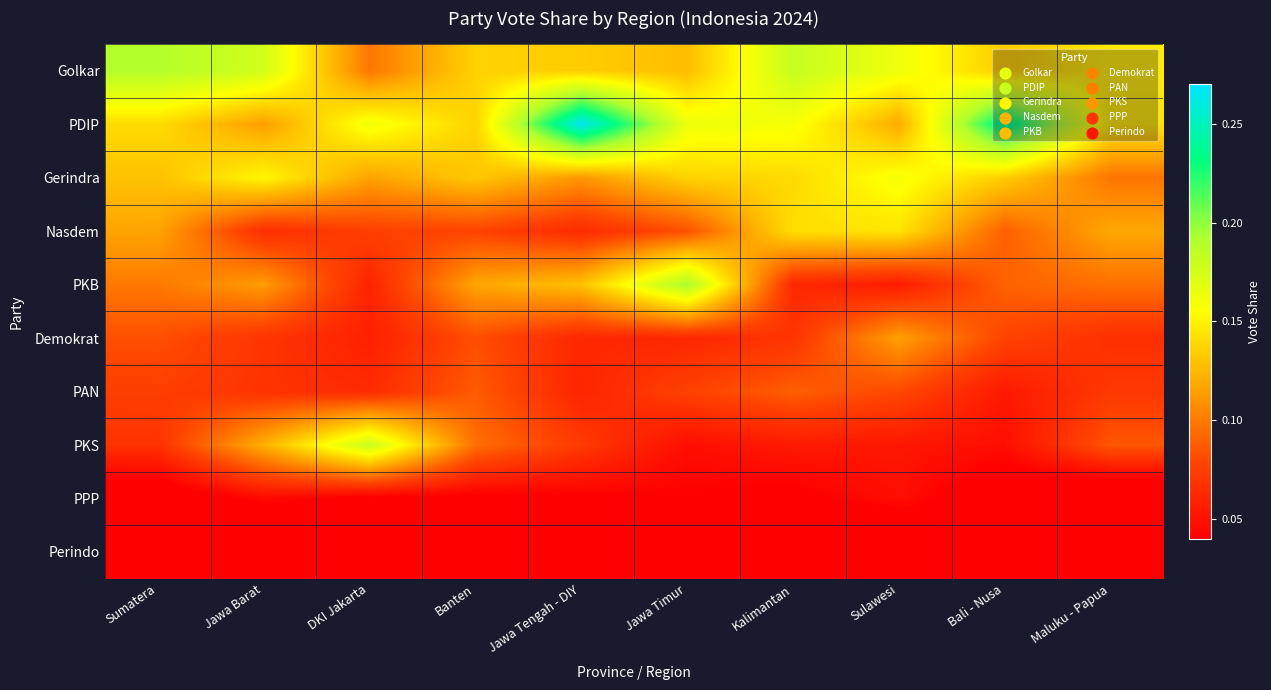

Rank the series by their maximum value, from highest to lowest.

PDIP, PKB, Golkar, PKS, Gerindra, Nasdem, Demokrat, PAN, PPP, Perindo